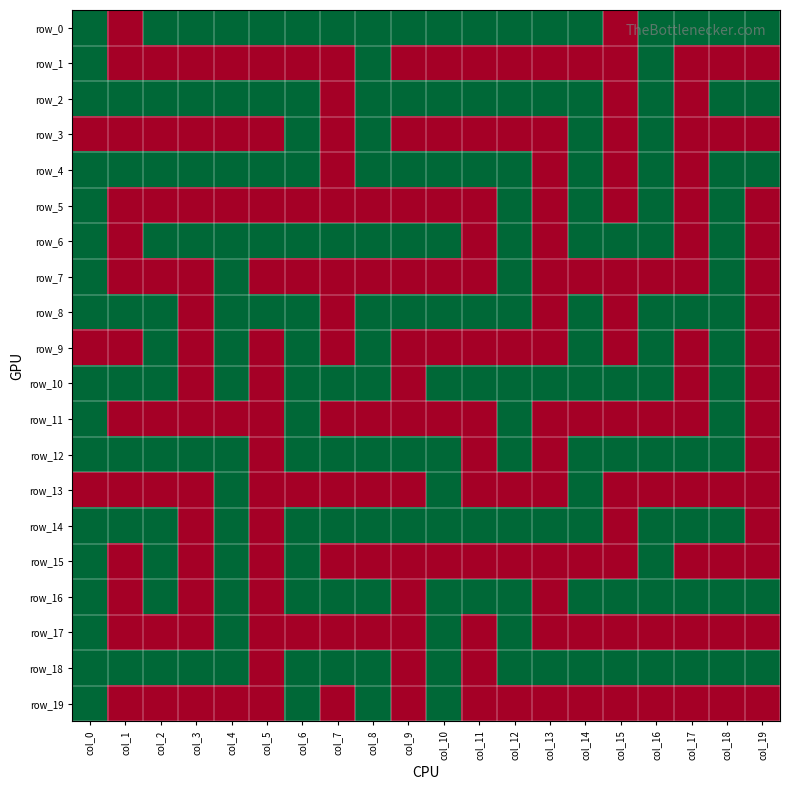

Rank the categories by row_11 value from lowest to highest.

col_1, col_2, col_3, col_4, col_5, col_7, col_8, col_9, col_10, col_11, col_13, col_14, col_15, col_16, col_17, col_19, col_0, col_6, col_12, col_18